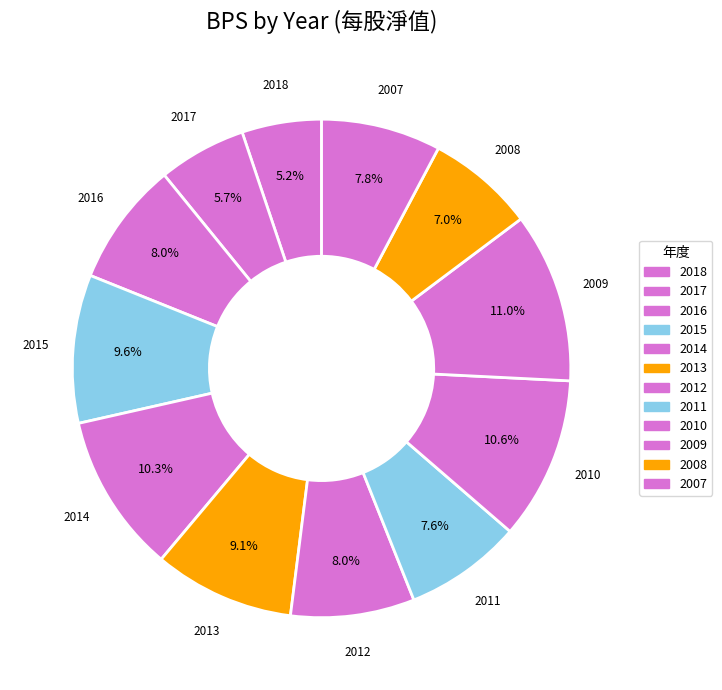

Is it true that 2009 is 11% of the pie?

True